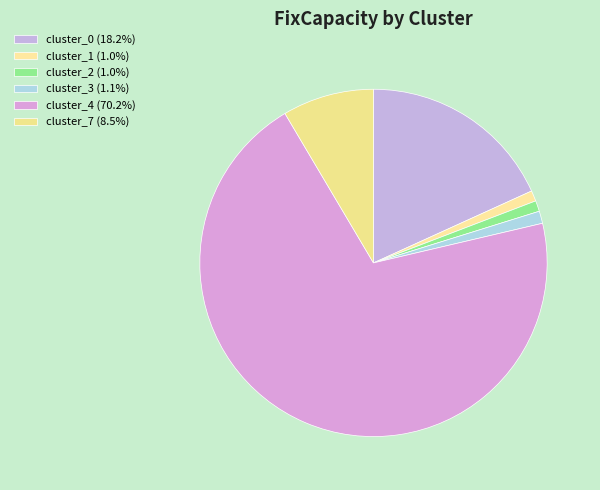

To the nearest percent, what is the average slice percentage?

17%